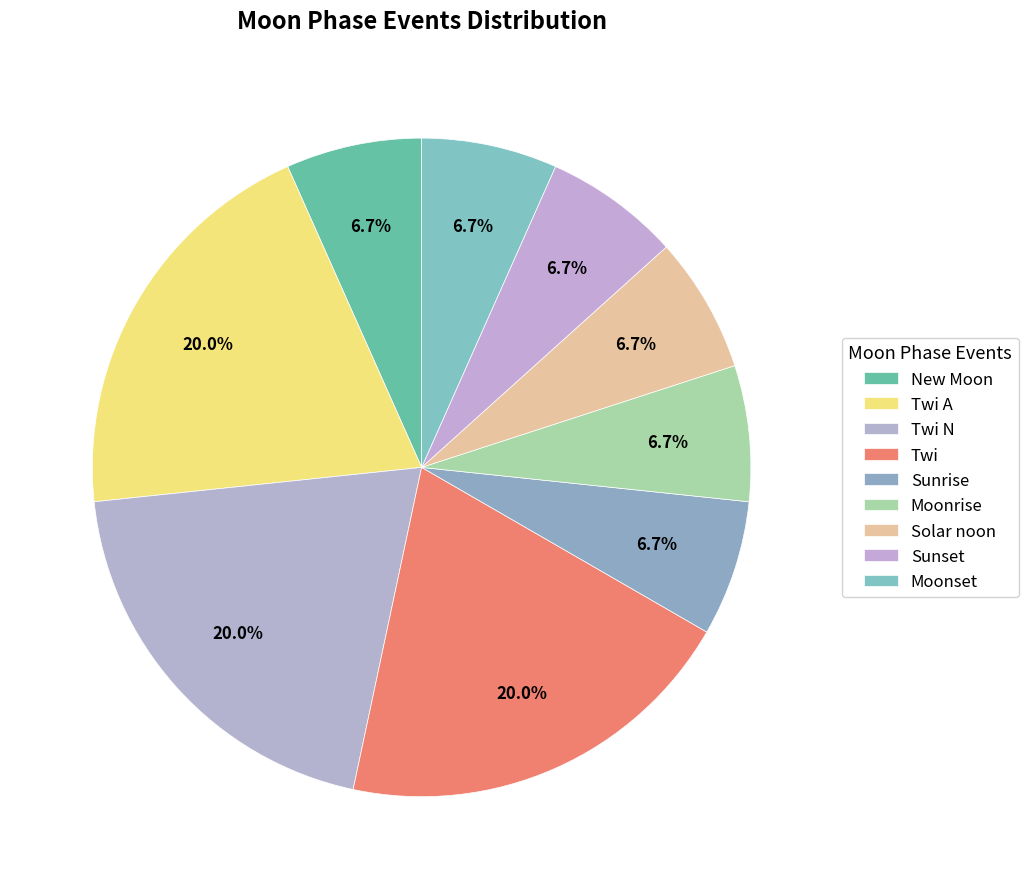

Is Moonrise the majority of the pie?

No